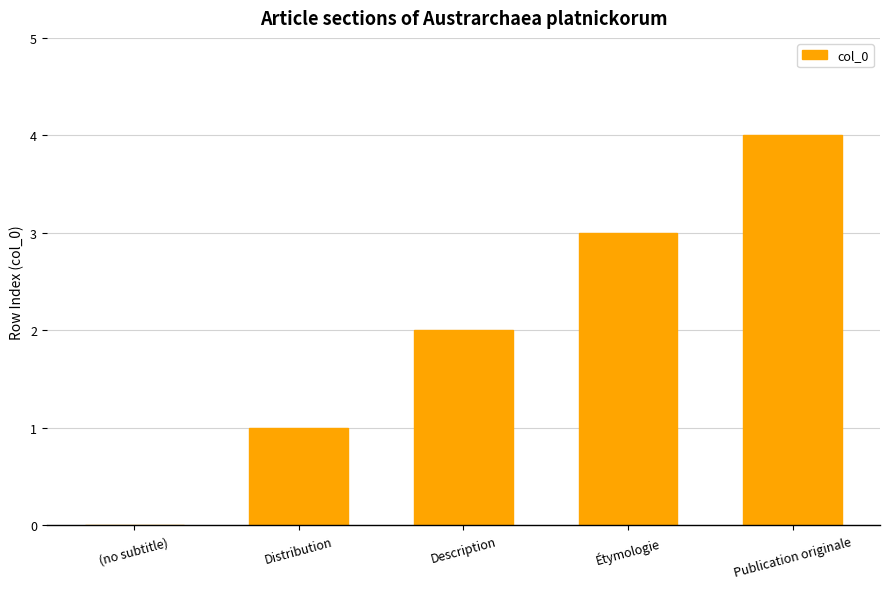

What is the greatest value displayed?

4